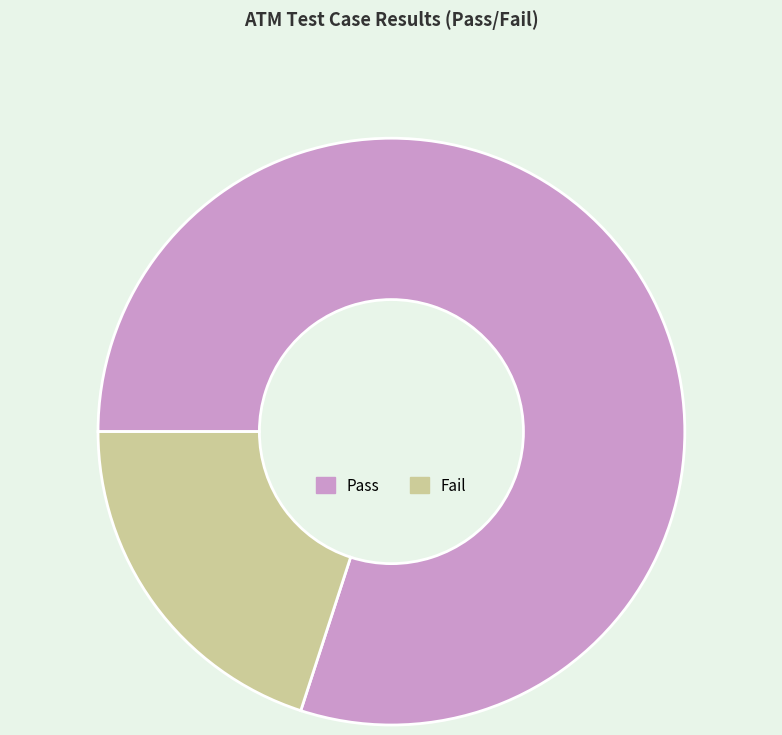

Combined, do Pass and Fail account for over 50%?

Yes